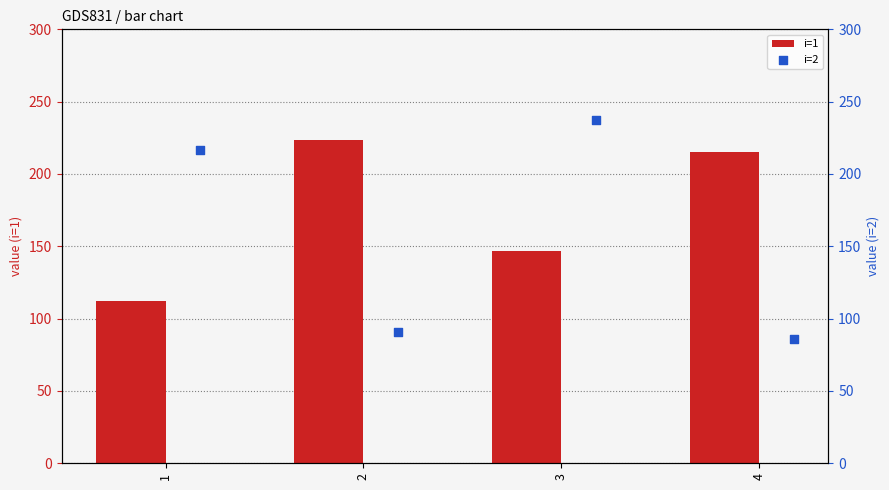

Rank the categories by i=1 value from highest to lowest.

2, 4, 3, 1